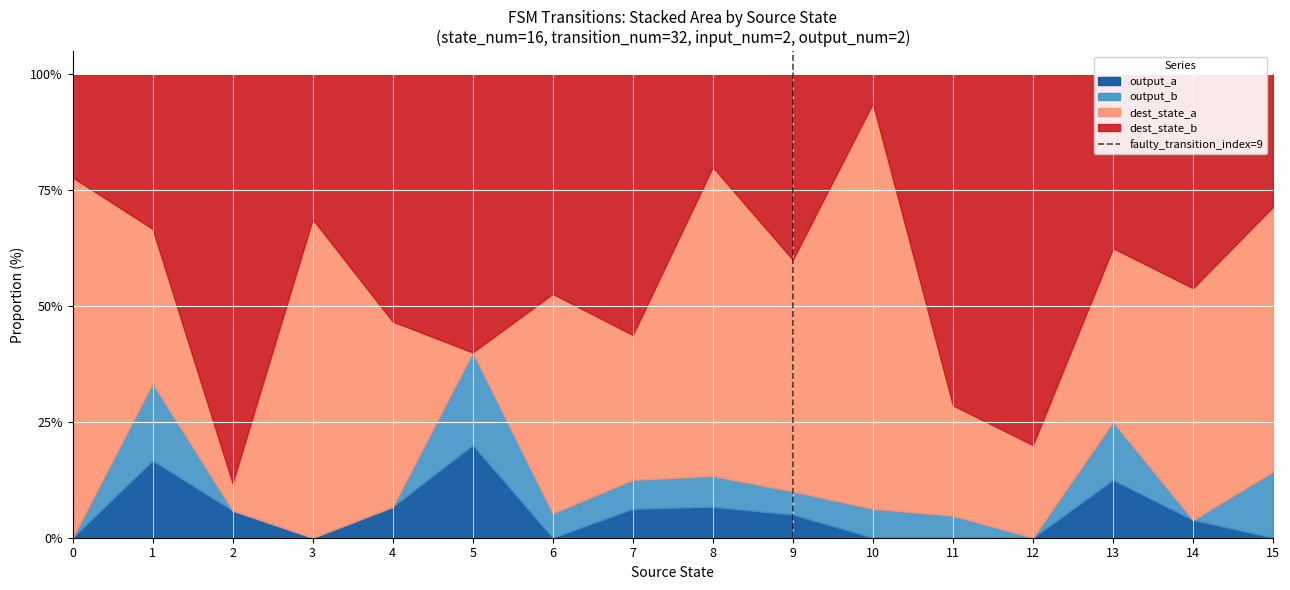

What is the difference between the maximum and minimum values?

1